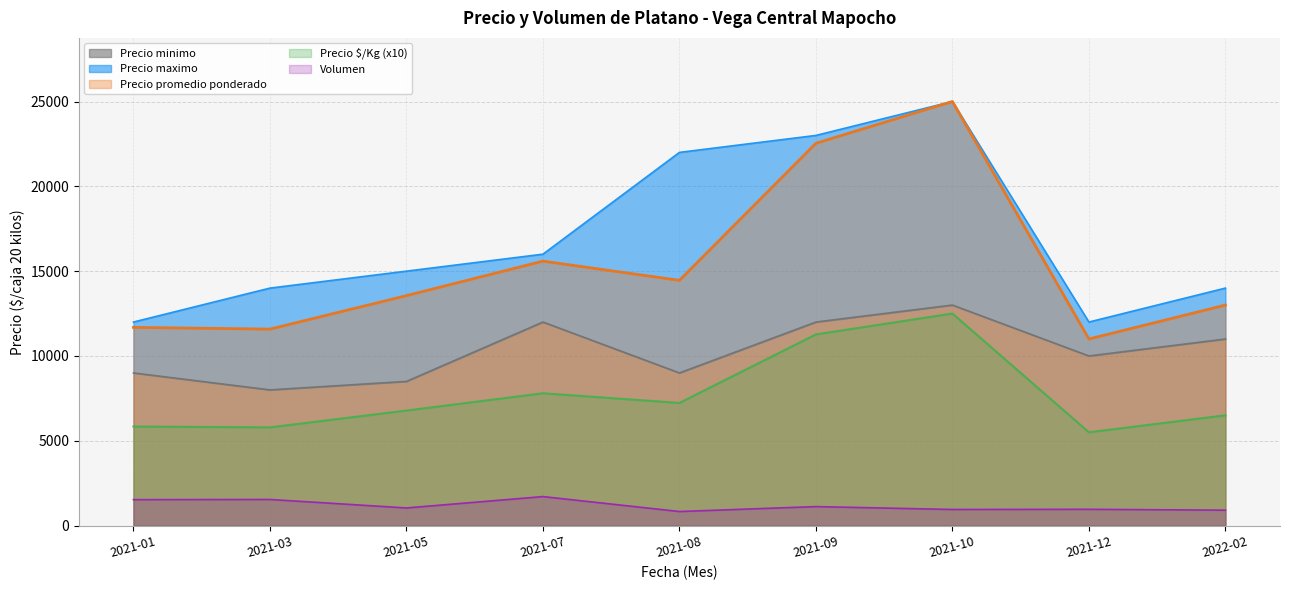

Which series has the largest range (max minus min)?

Precio promedio ponderado